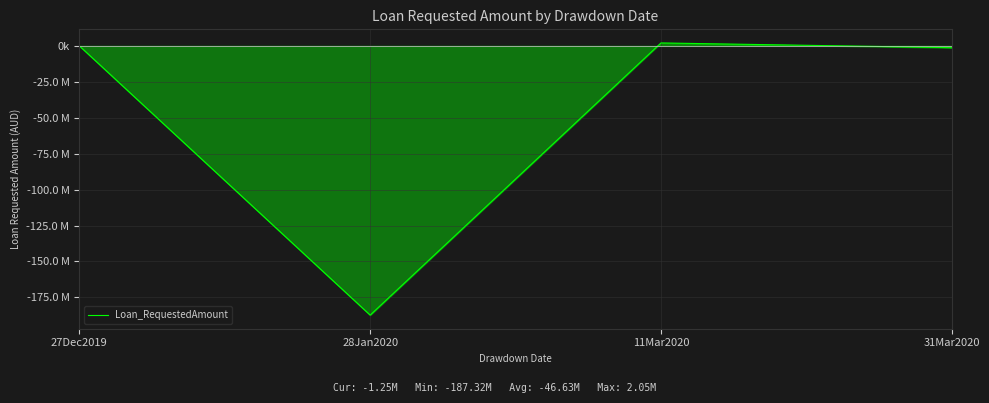

What is the value of the 3rd point from the left?

2050000.0